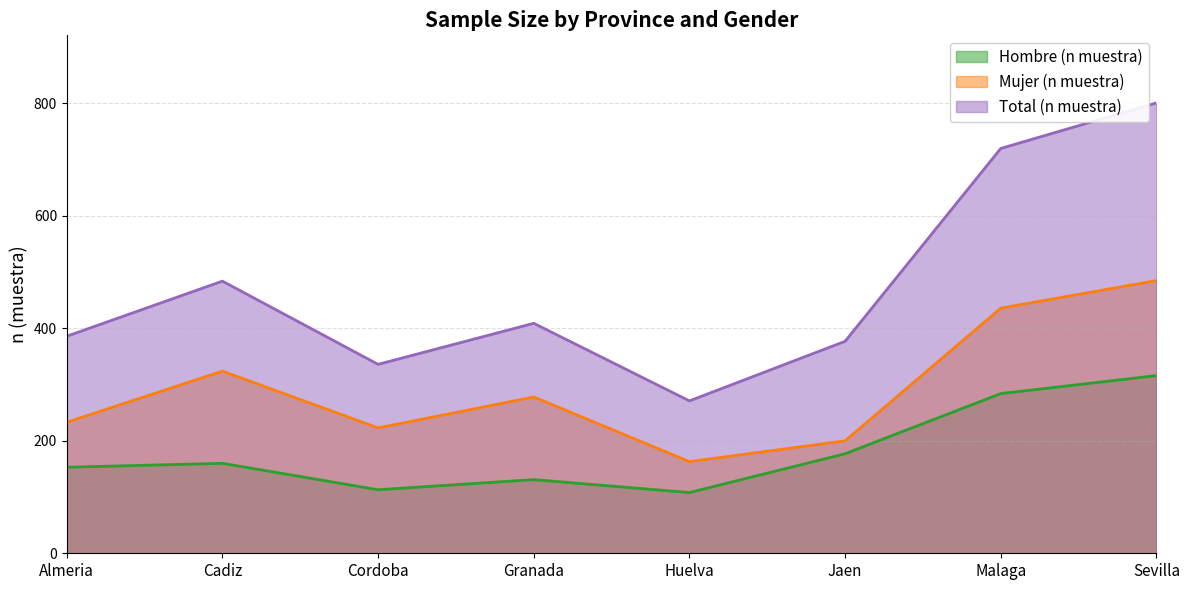

True or false: Mujer (n muestra) has a value of 72 at Huelva.

False